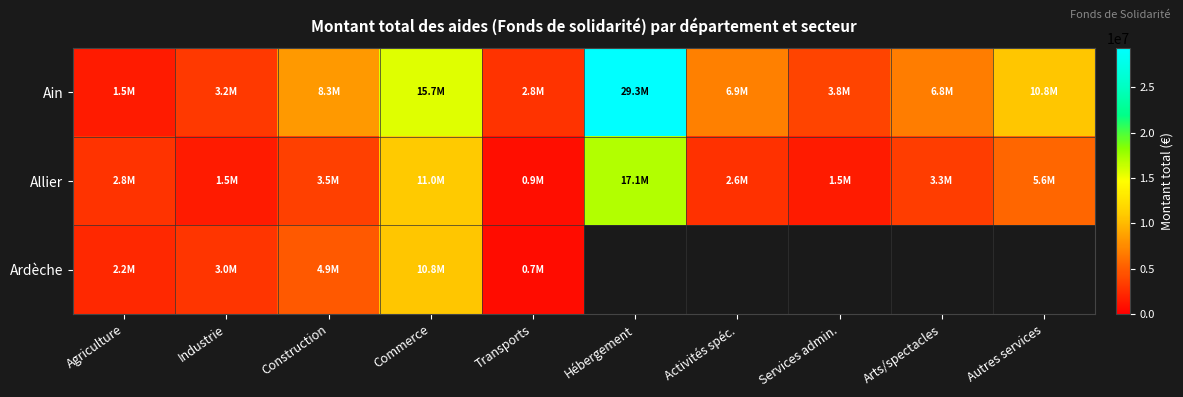

At which label does Ain first exceed 6906731?

Construction